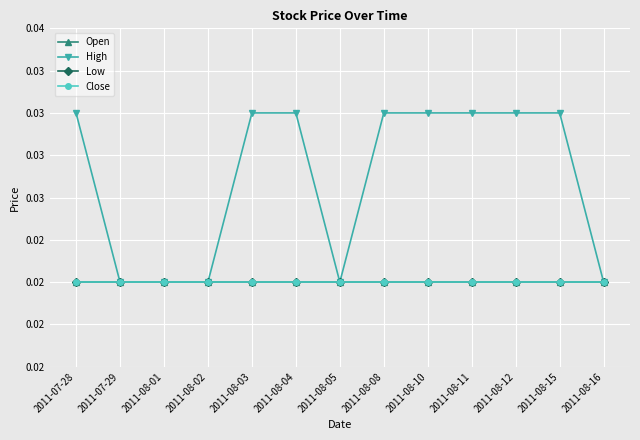

Does the chart have visible grid lines?

Yes